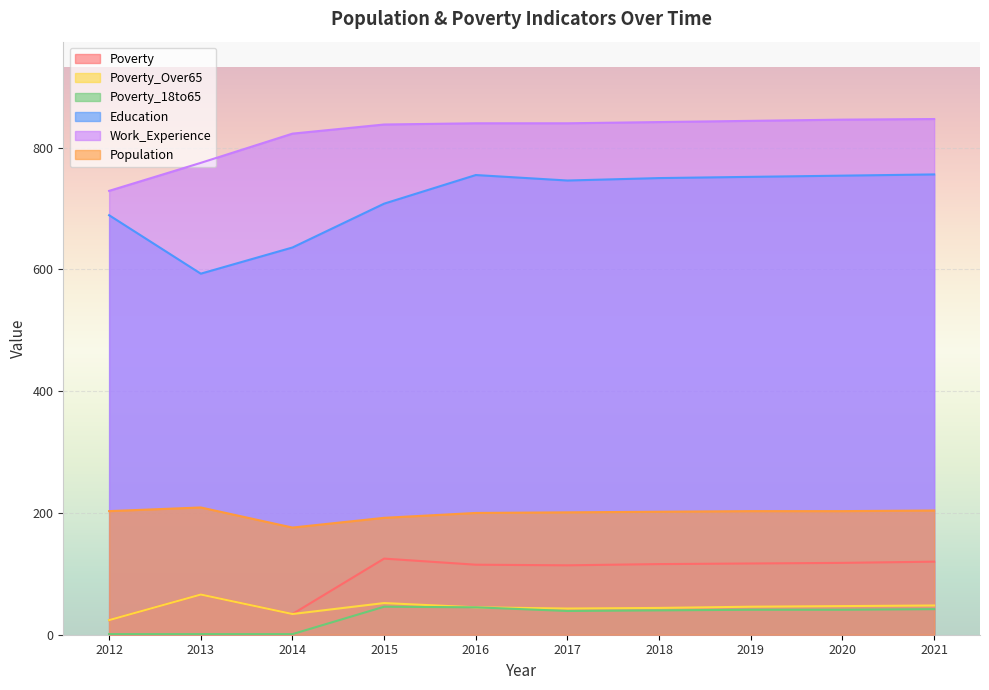

How many lines are shown in the chart?

6